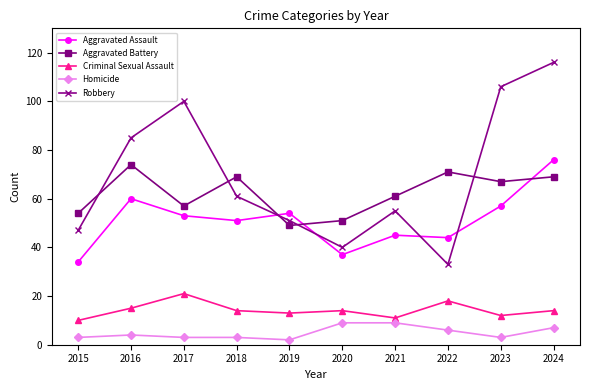

What is the value of the Robbery point at the 5th from the left?

51